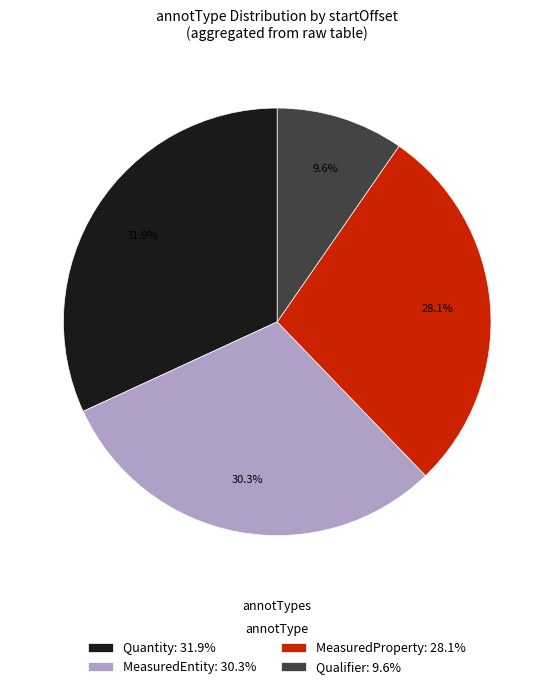

How much of the chart is everything except MeasuredEntity: 30.3%?

69.7%